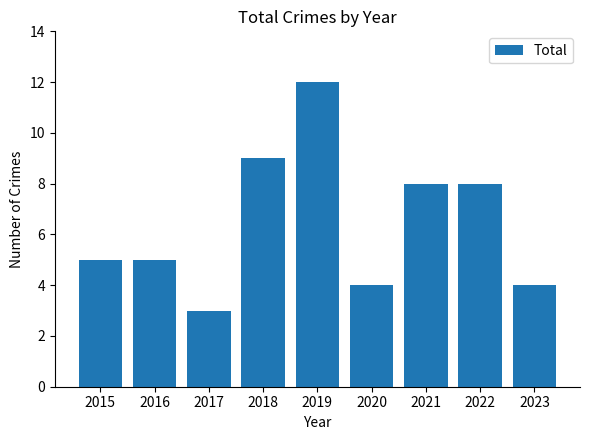

Does the chart contain stacked bars?

No